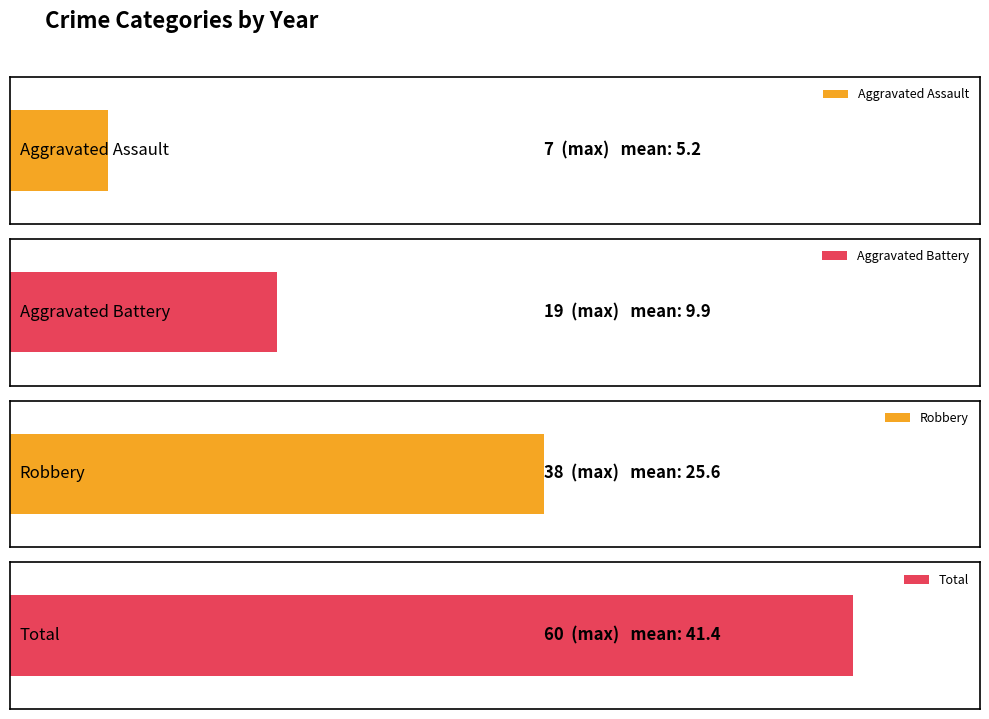

What is the maximum value for Aggravated Battery?

19